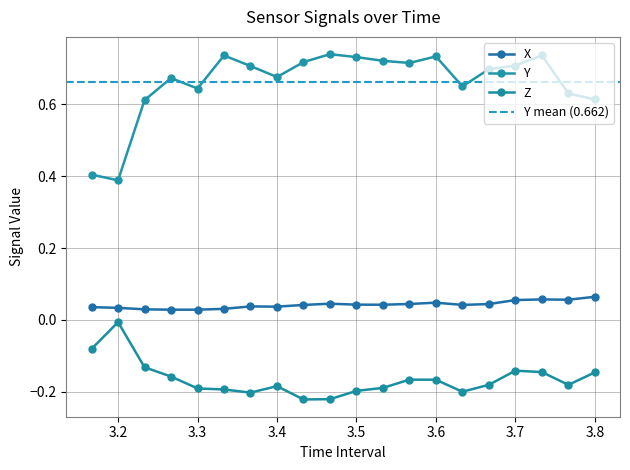

Which series has the widest spread of values?

Y